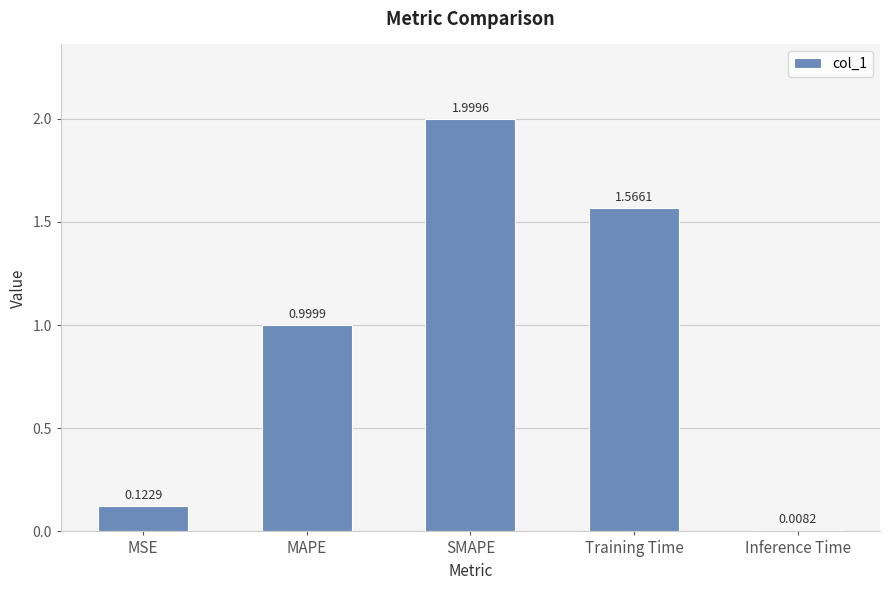

List the labels in order of value, largest first.

SMAPE, Training Time, MAPE, MSE, Inference Time